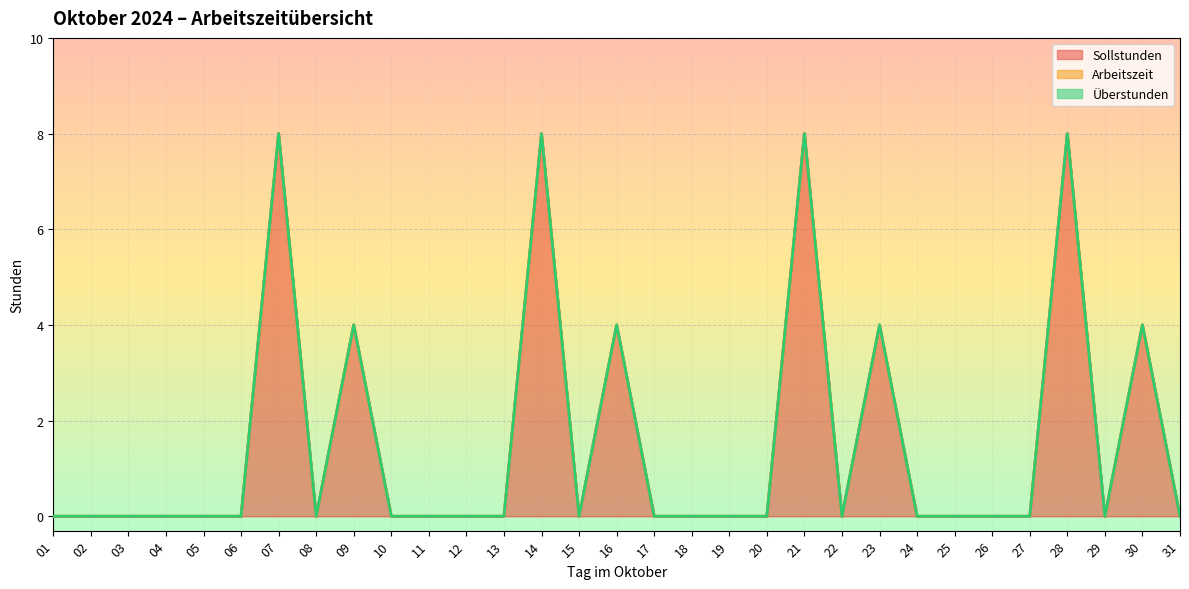

The value of Sollstunden at 26 is 0. True or false?

True